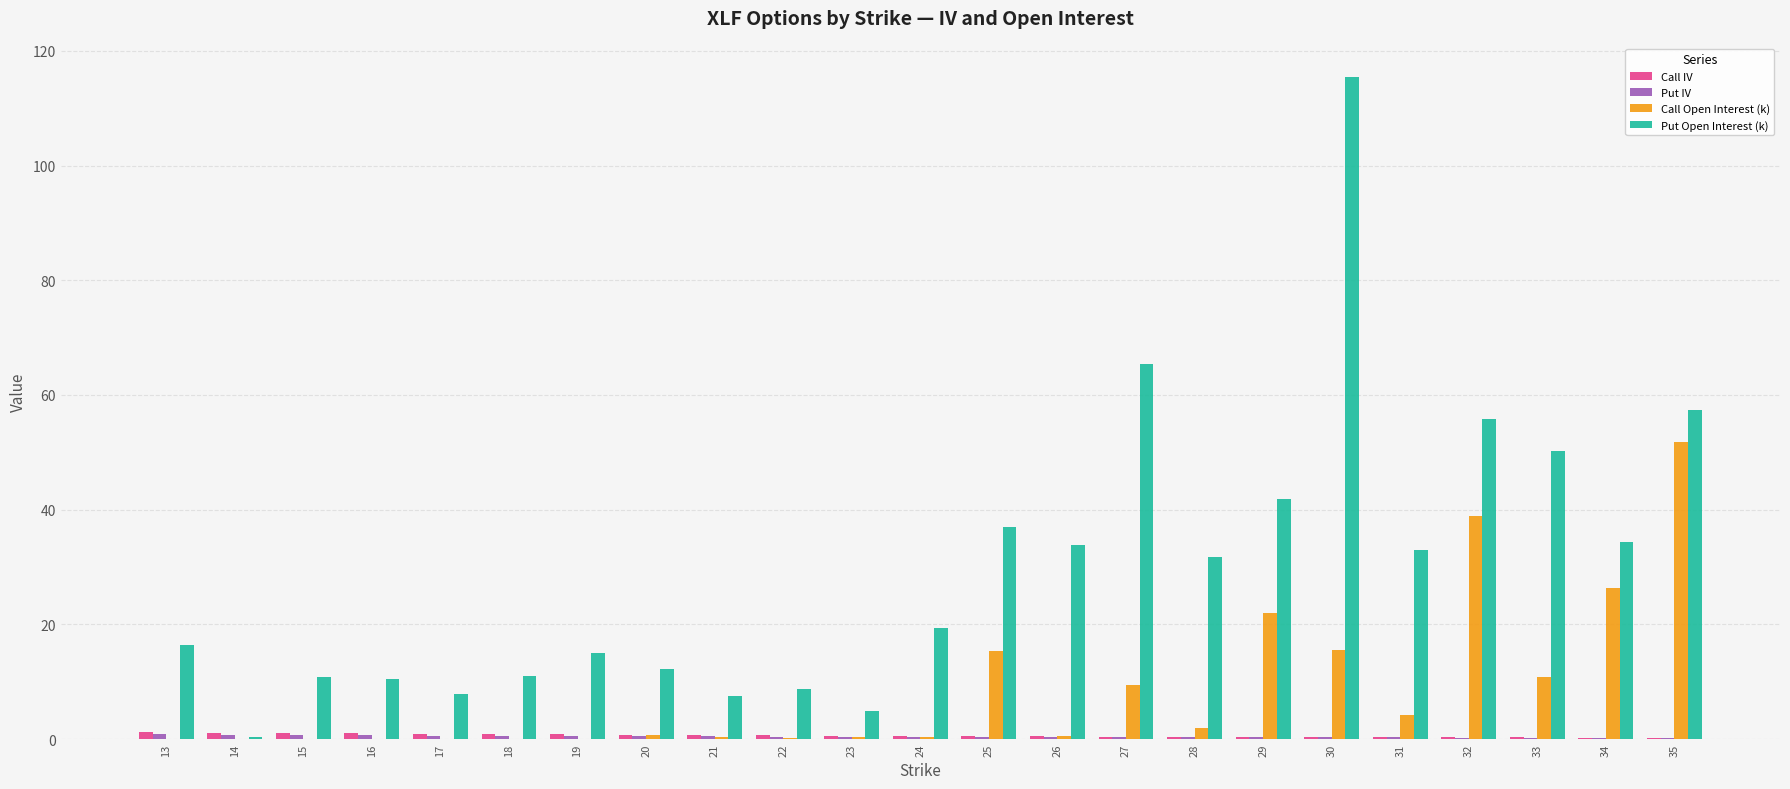

Which category has the highest value in the Call Open Interest (k) series?

35